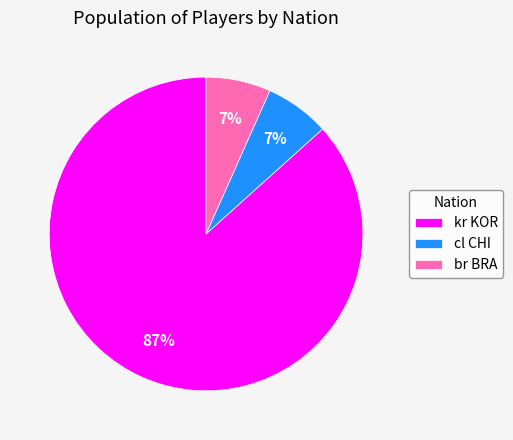

Do cl CHI and kr KOR together represent more than half of the pie?

Yes